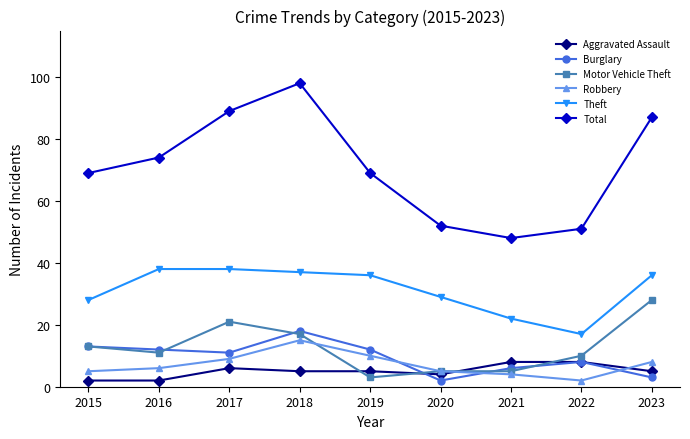

What are all the series names shown in the legend?

Aggravated Assault, Burglary, Motor Vehicle Theft, Robbery, Theft, Total